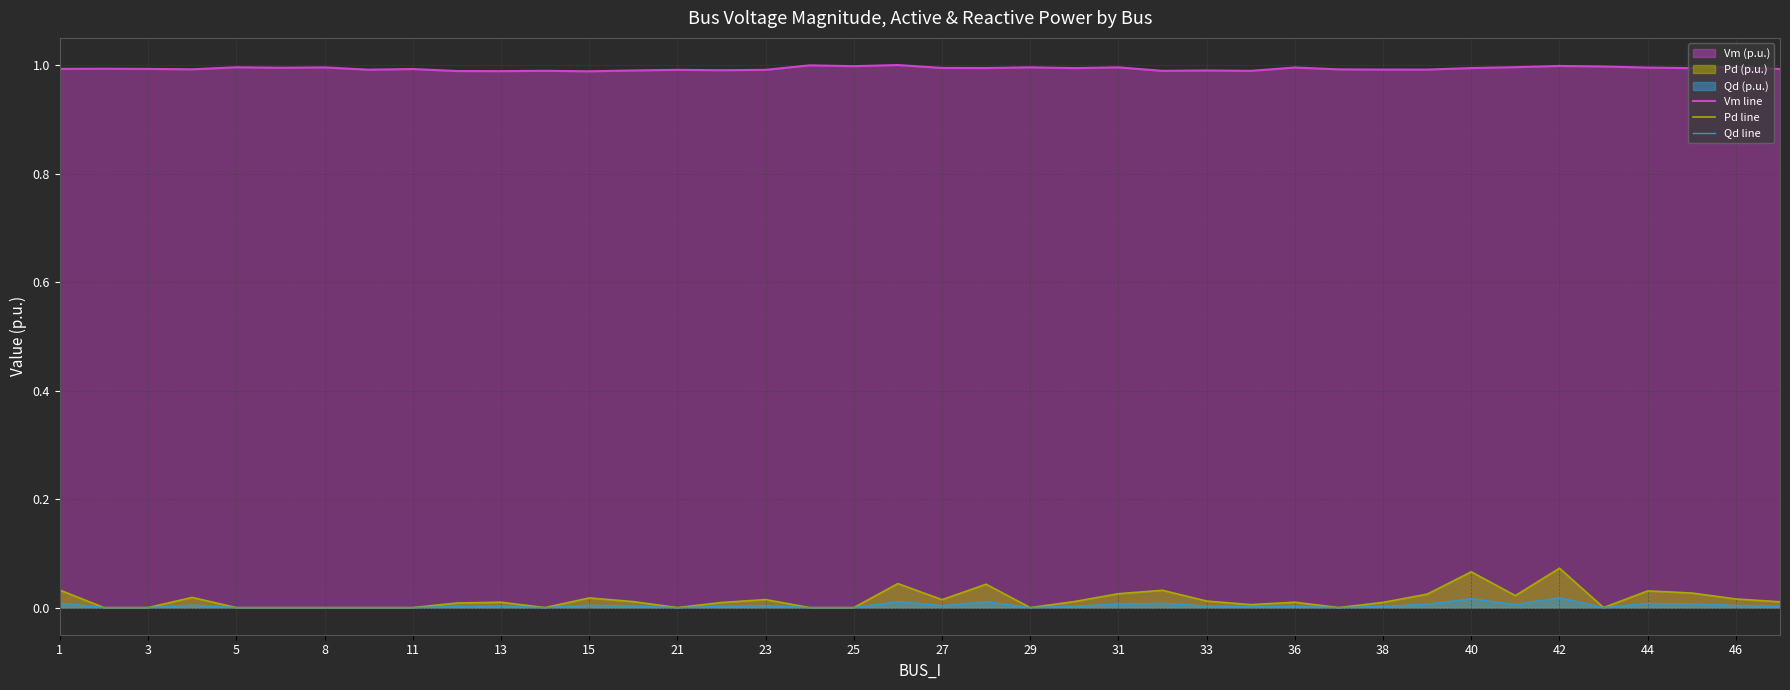

True or false: Vm line has more than 0 interior local peaks.

True